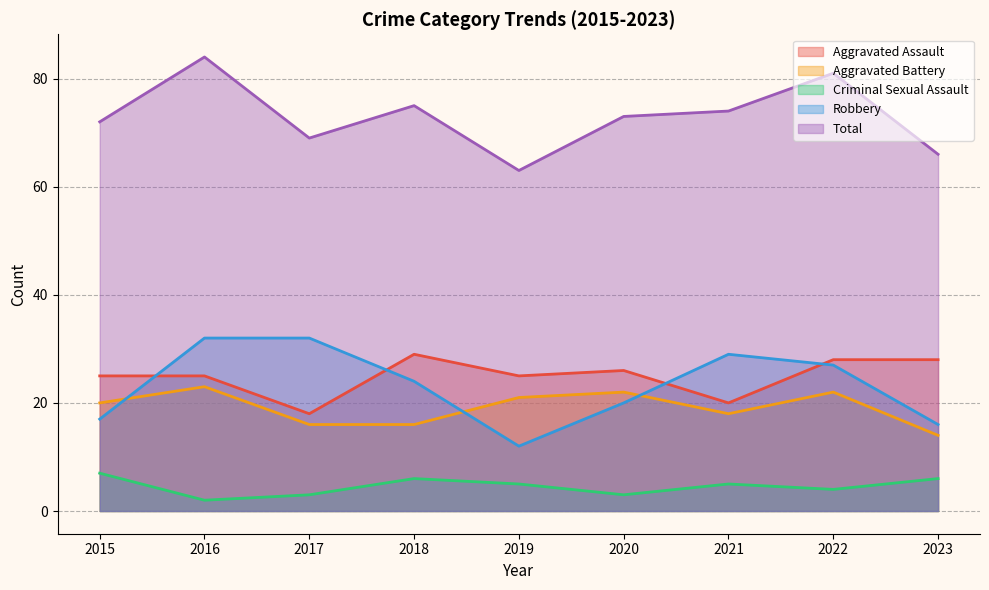

True or false: Aggravated Assault and Aggravated Battery intersect in this chart.

False